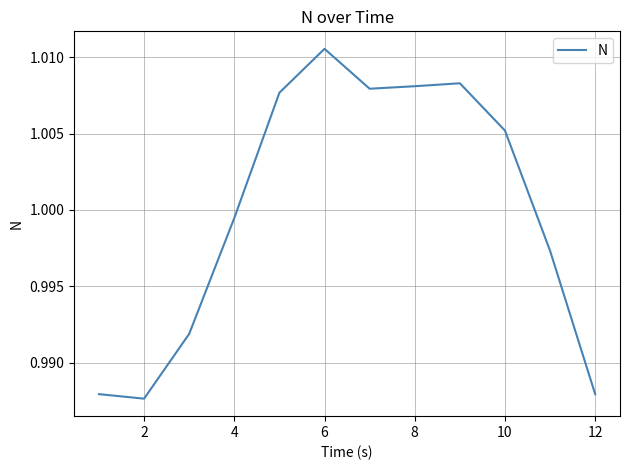

At which category does the chart reach its minimum across all series?

2